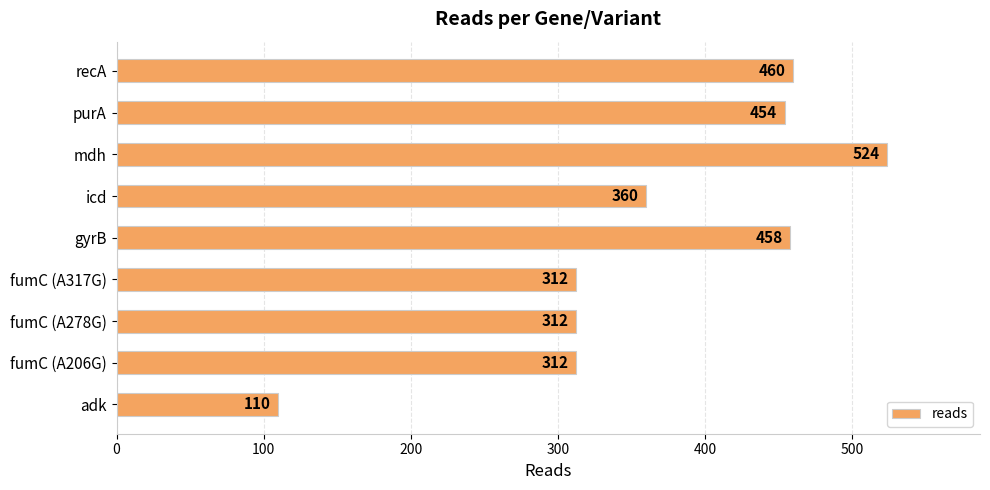

Read the value at adk, to the nearest 10.

110